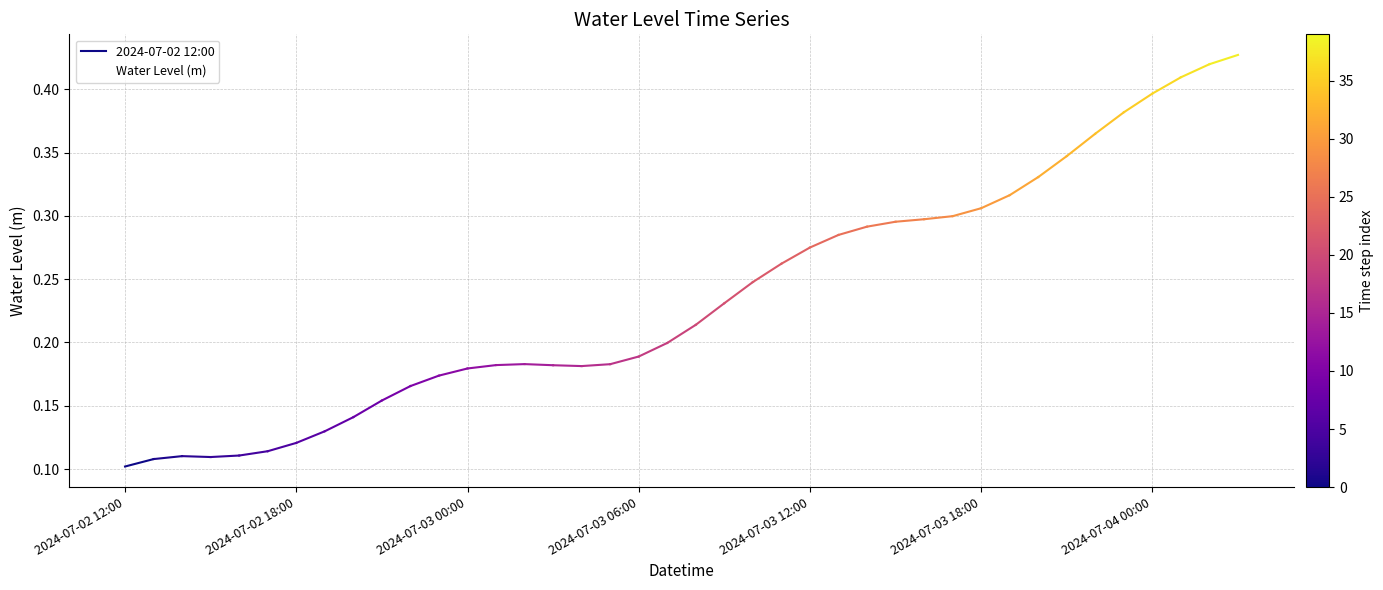

How many points are higher than both their immediate neighbors (excluding endpoints)?

2